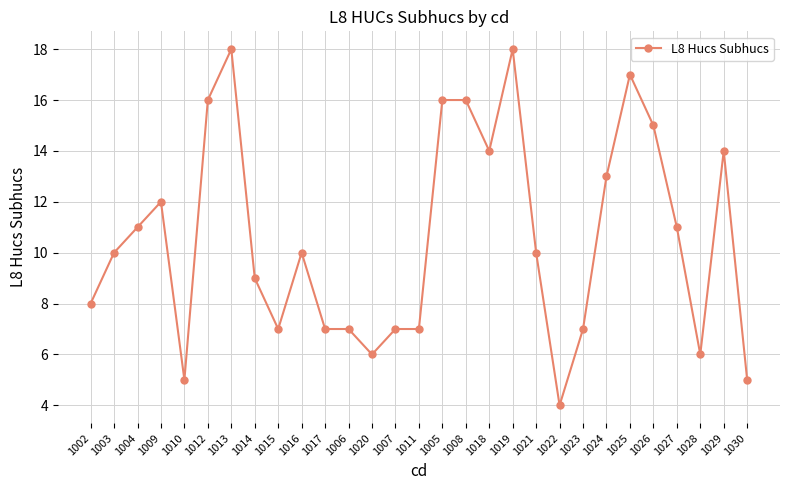

What position from the left is 1021?

20